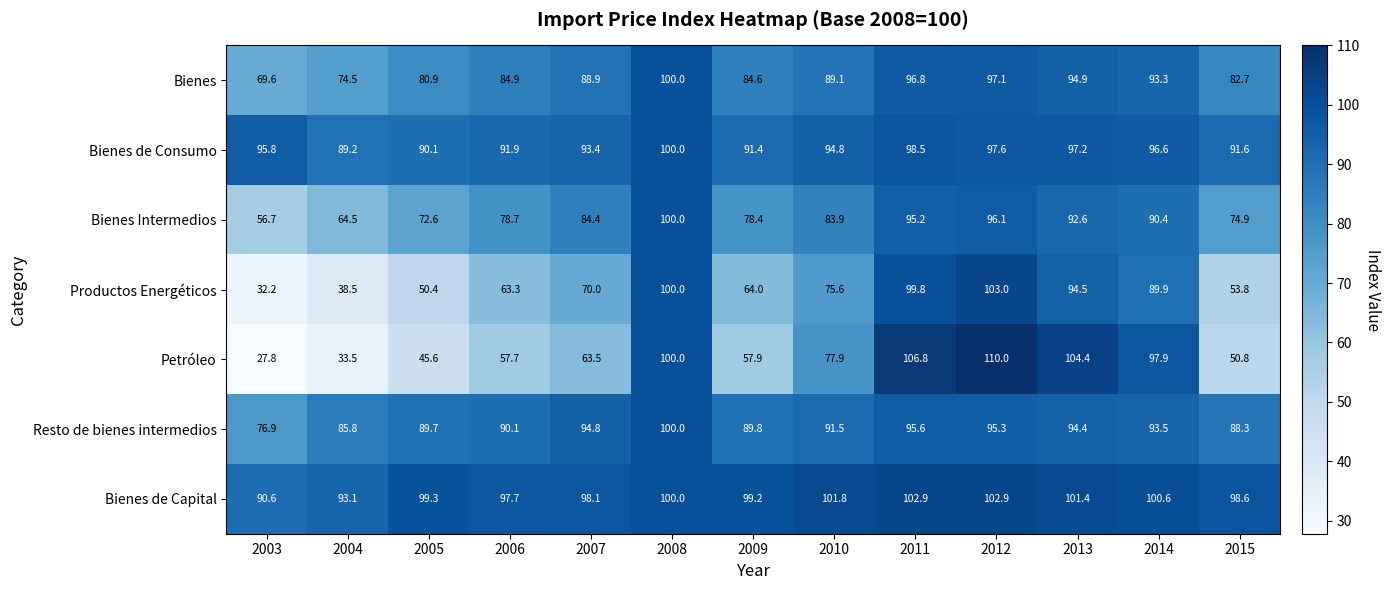

Which series has the largest range (max minus min)?

Petróleo